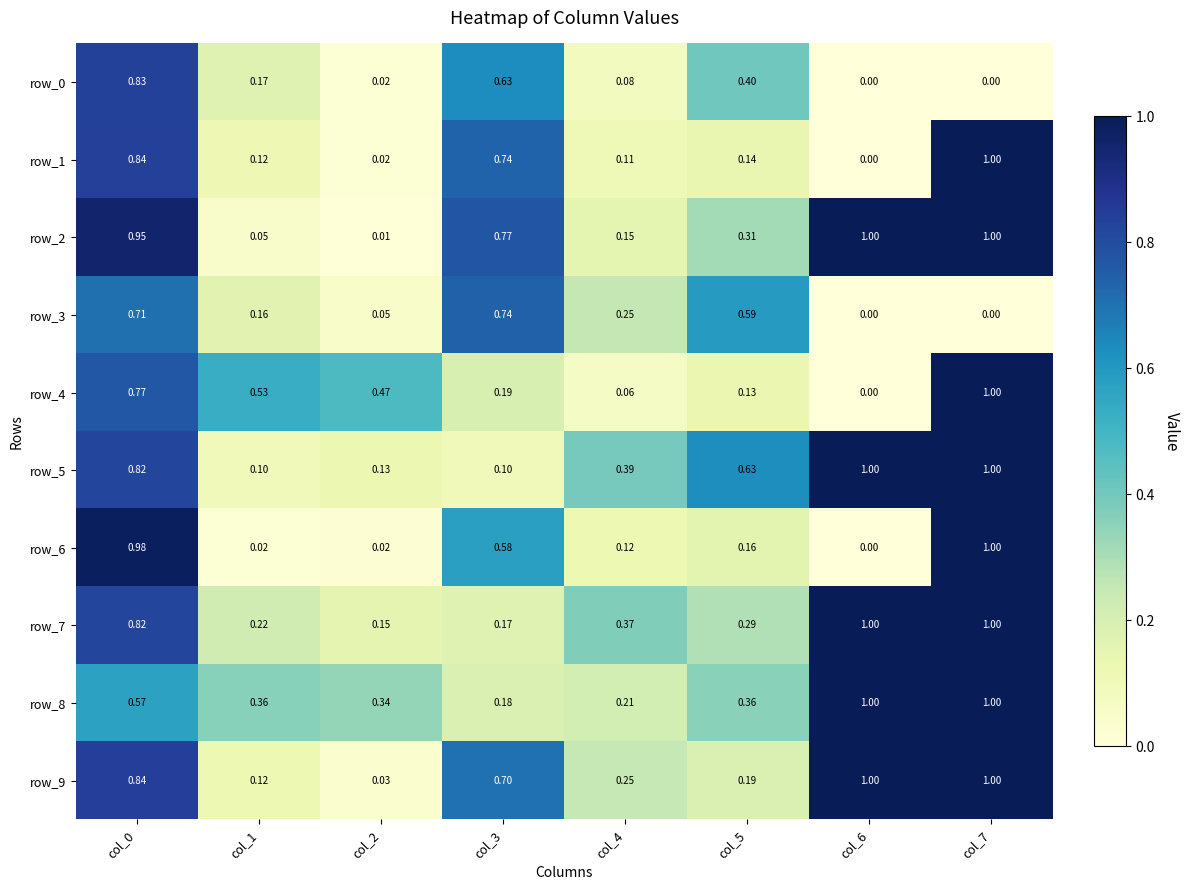

What is the sum of the row_8 values at col_2 and col_7?

1.3